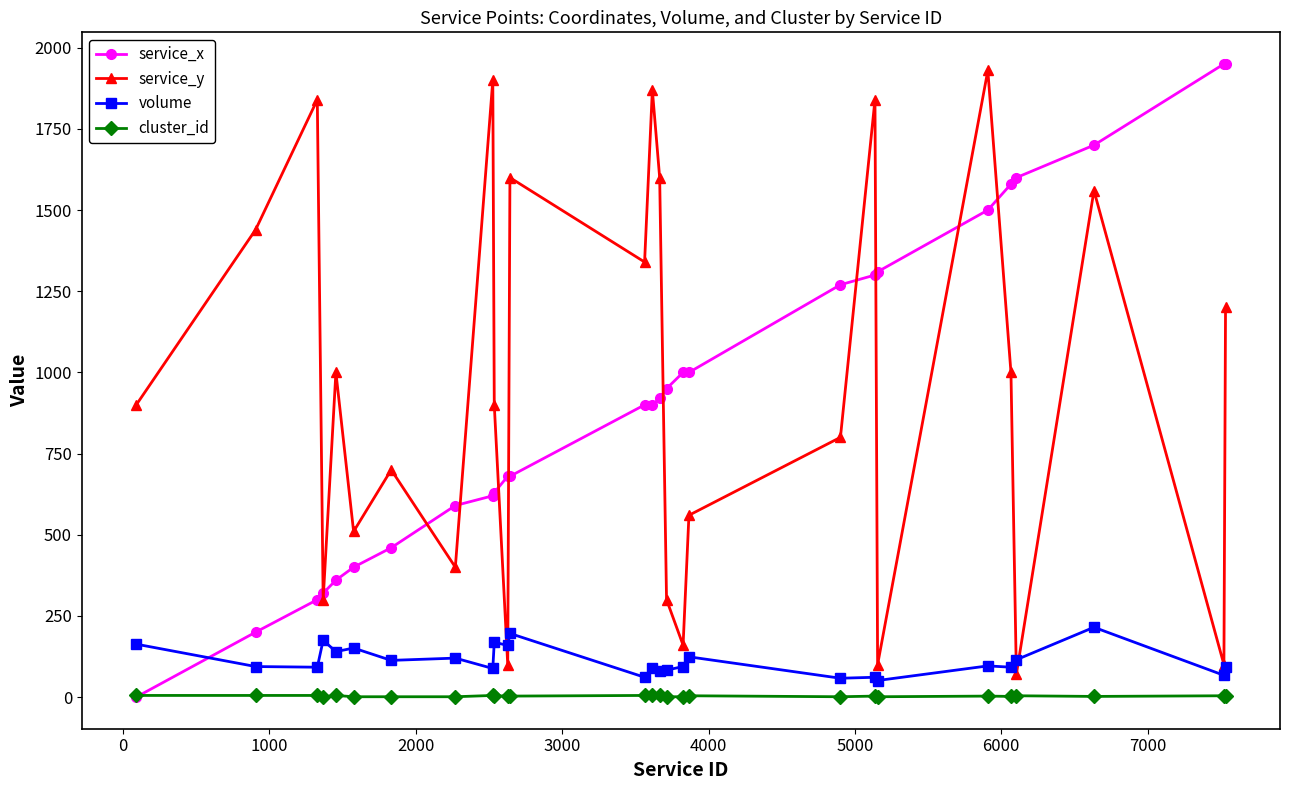

At how many categories does at least one series exceed 1804?

7